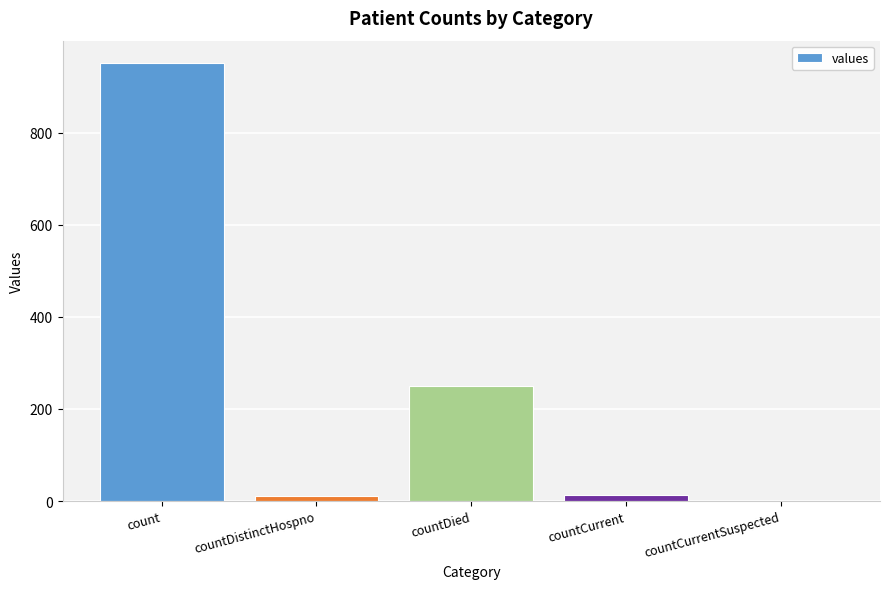

Where is the data nearest to the value 476?

countDied